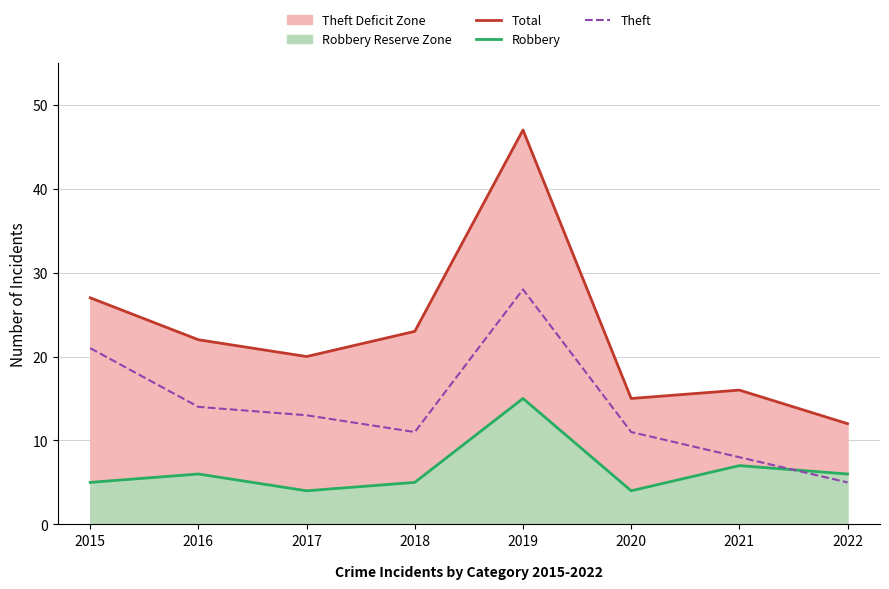

Which label corresponds to the smallest value in the chart?

2017